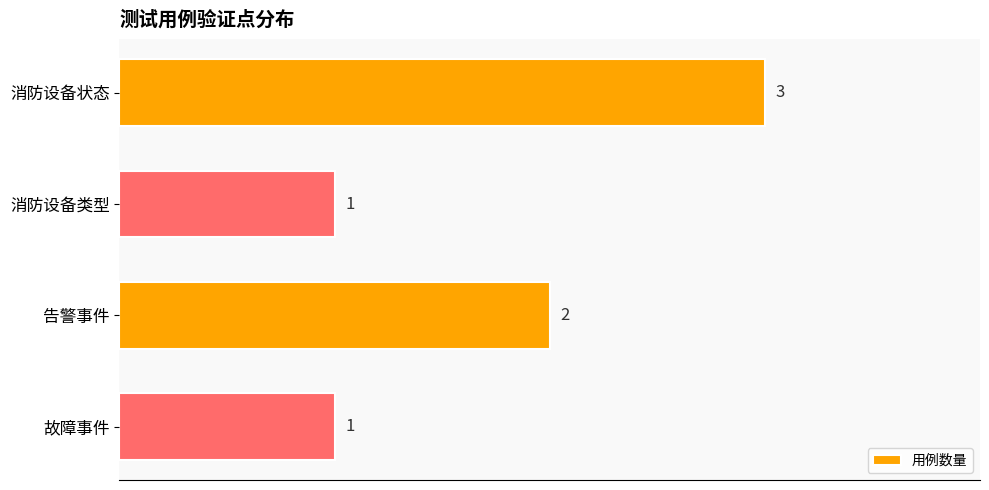

What is the difference between the maximum and second lowest values?

2